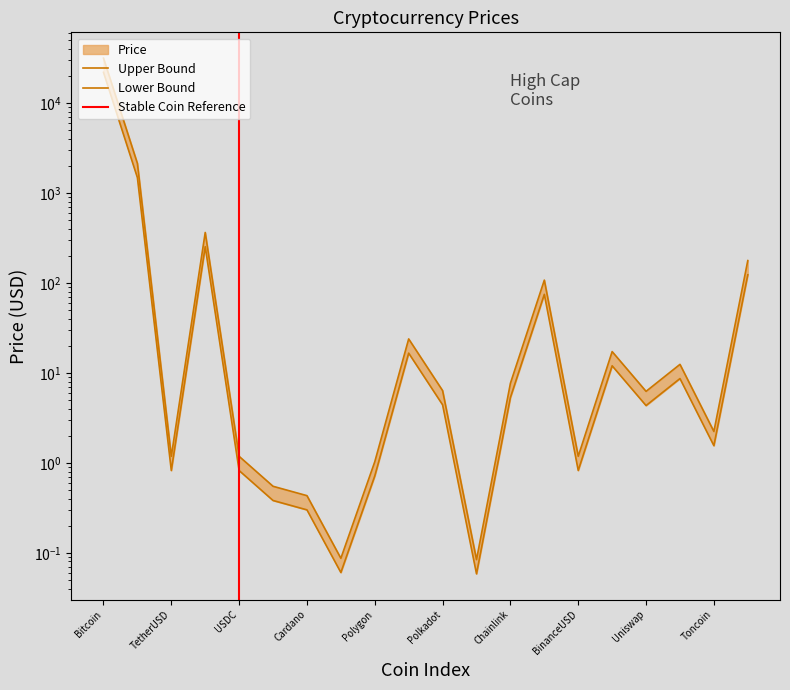

At which category does the chart reach its peak across all series?

Bitcoin